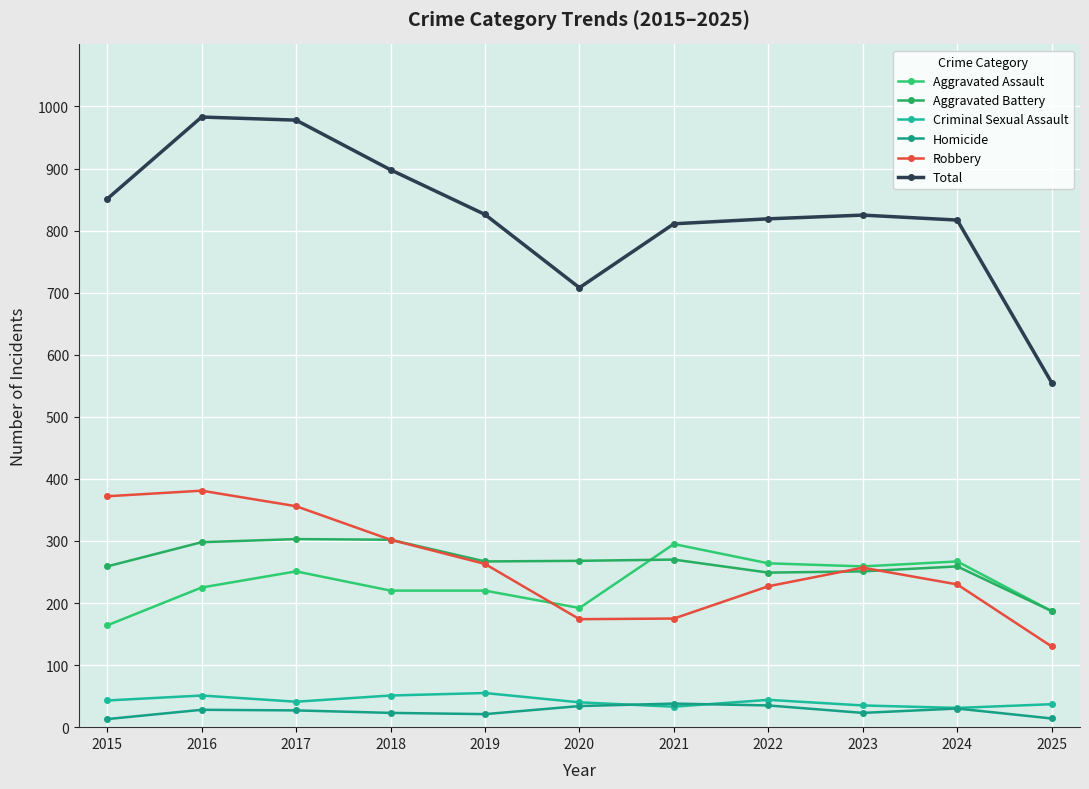

Rank the series at 2024 from lowest to highest value.

Homicide, Criminal Sexual Assault, Robbery, Aggravated Battery, Aggravated Assault, Total